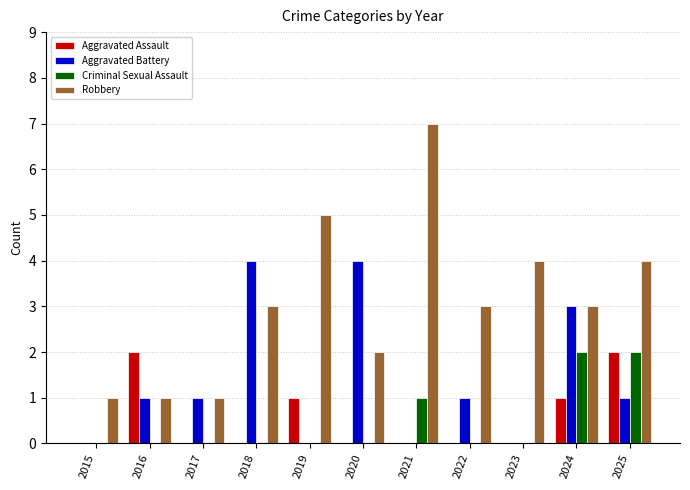

Reading left to right, transcribe all the data shown in this chart.

Aggravated Assault: 0	2	0	0	1	0	0	0	0	1	2
Aggravated Battery: 0	1	1	4	0	4	0	1	0	3	1
Criminal Sexual Assault: 0	0	0	0	0	0	1	0	0	2	2
Robbery: 1	1	1	3	5	2	7	3	4	3	4